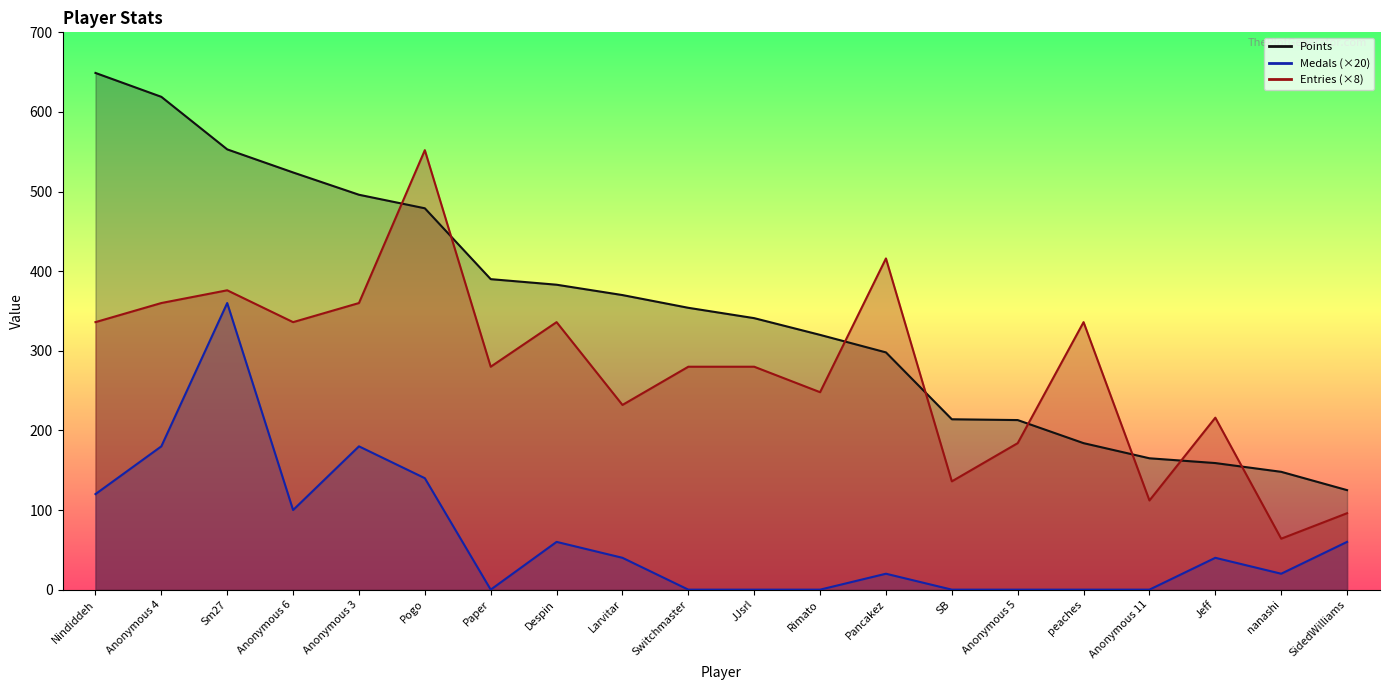

At which label does Entries first exceed 280?

Nindiddeh